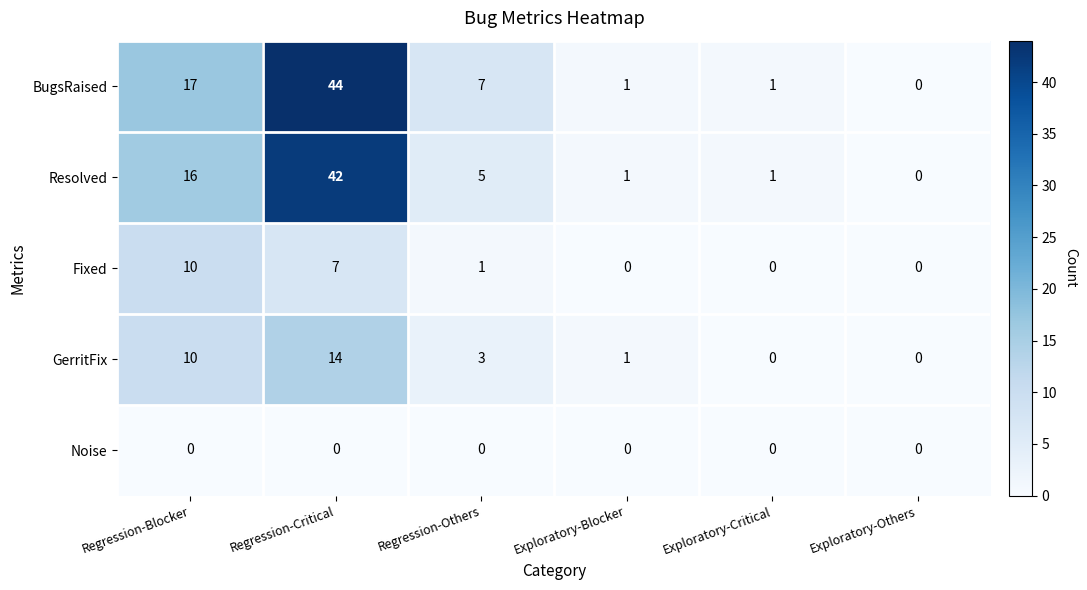

What is the average value of the Resolved series?

11